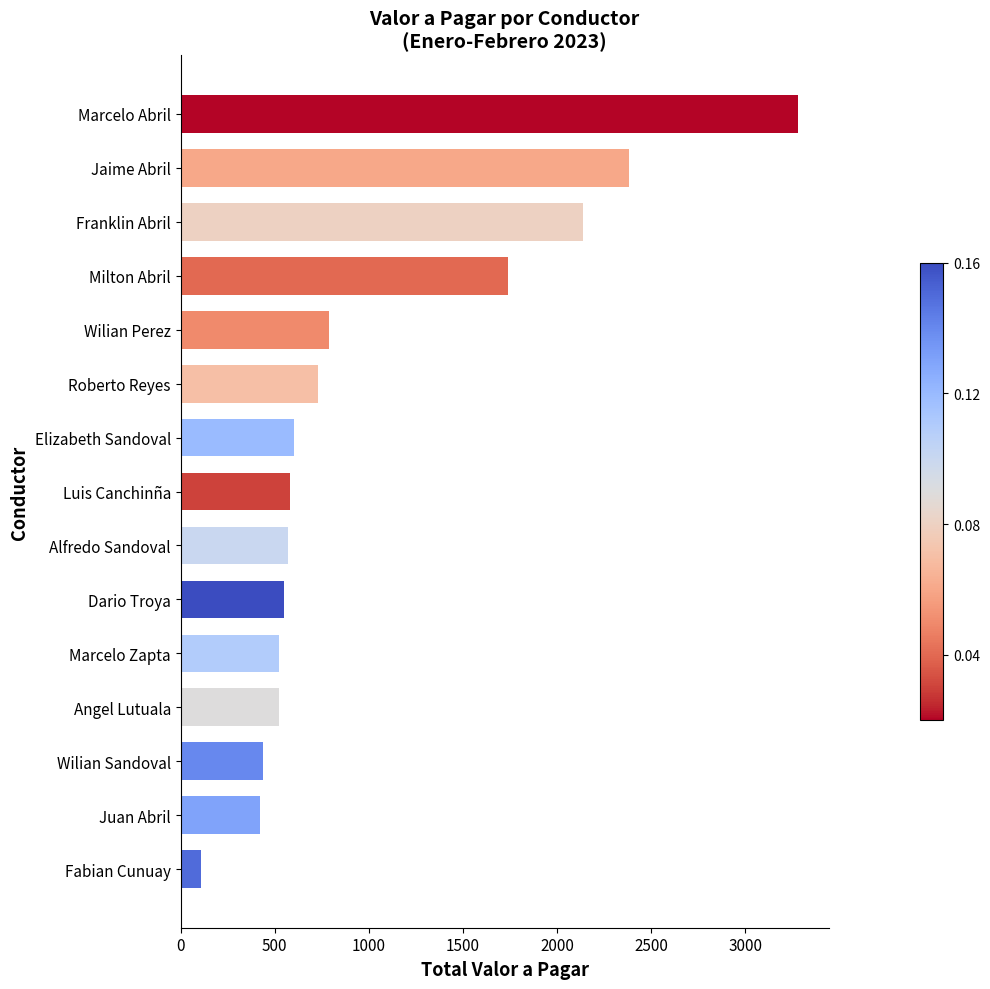

True or false: the data shows 1740 at Milton Abril.

True